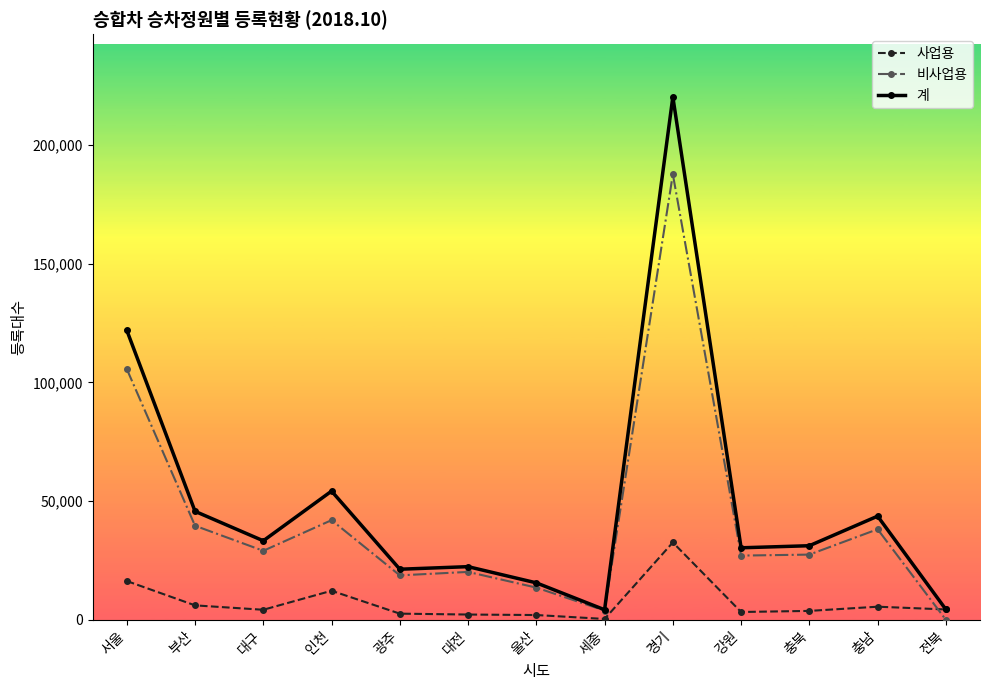

What is the label of the 3rd point from the right?

충북